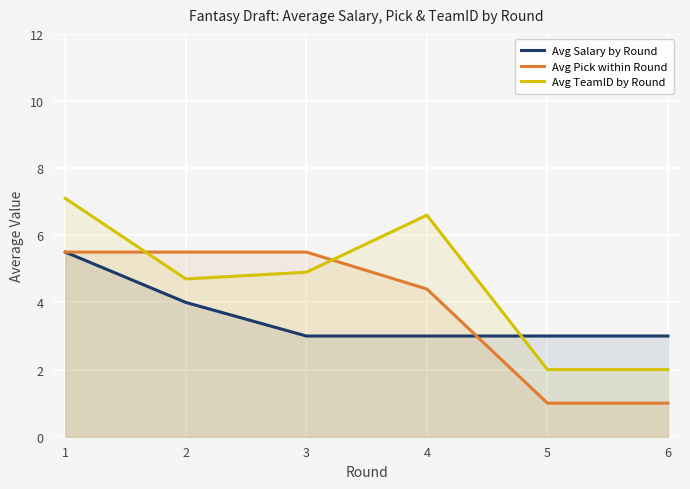

What is the value of the Avg Pick within Round point at the 6th from the left?

1.0